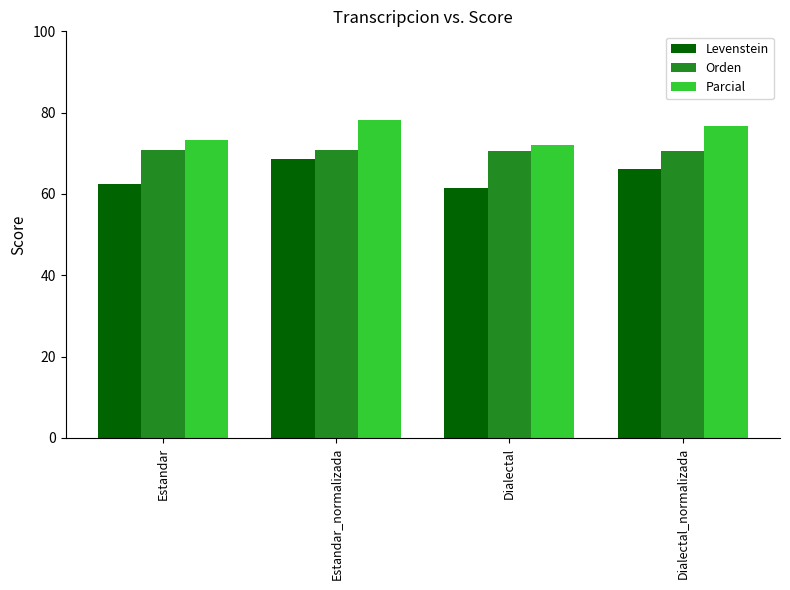

Is the value of Orden at Dialectal greater than the value of Levenstein at Dialectal_normalizada?

Yes